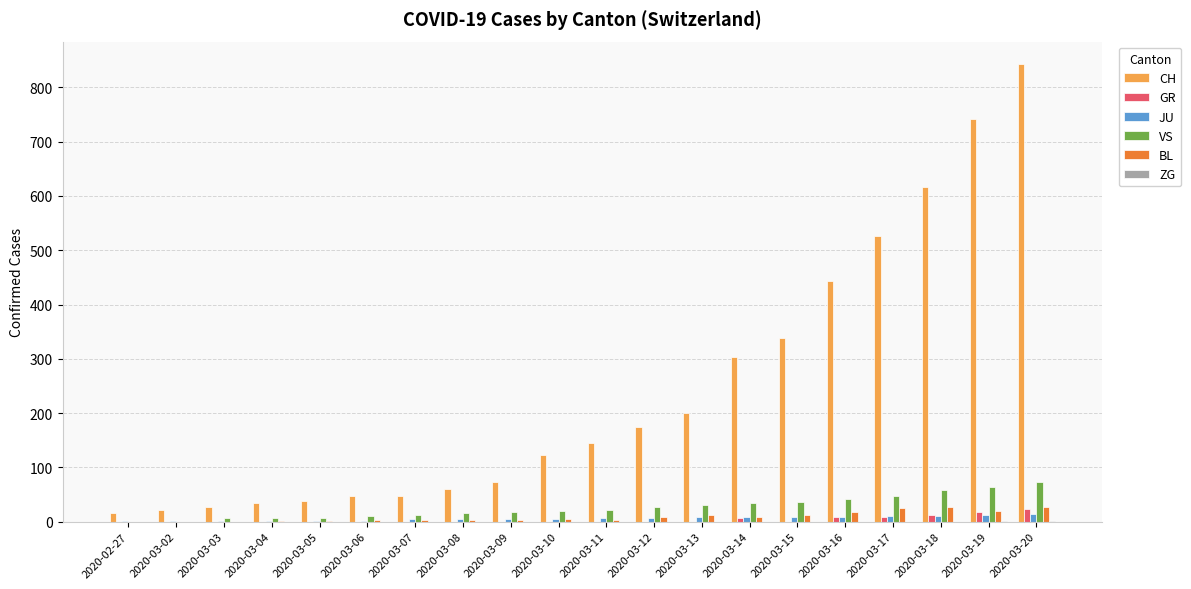

Count the GR values in the range 0 to 9.

17